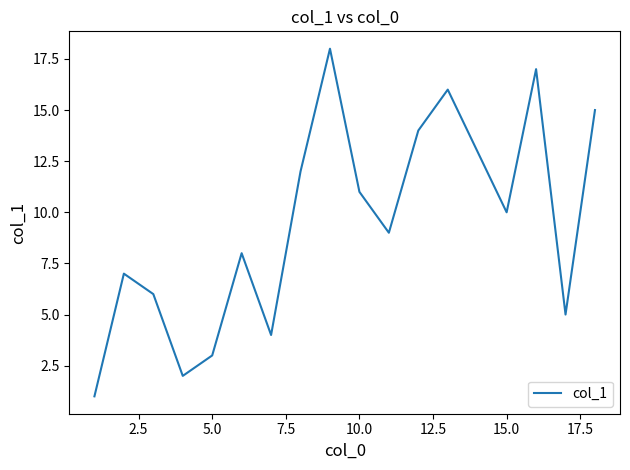

What is the greatest value displayed?

18